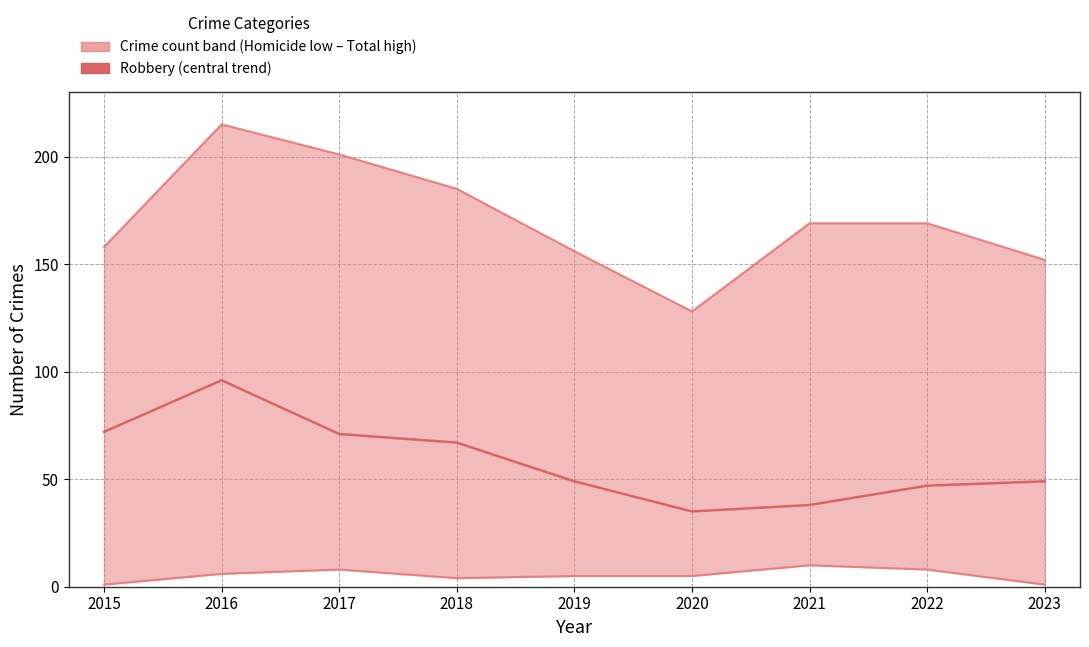

At which category does the data reach its first local valley?

2020